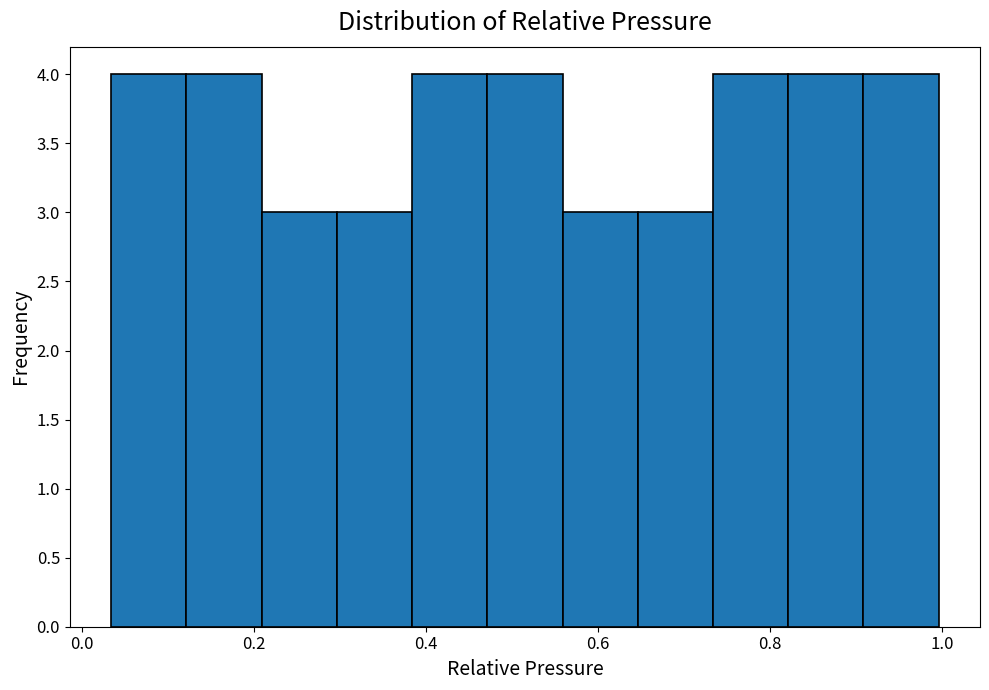

Reading left to right, list every bar in this chart as the range it spans on the x-axis followed by its height. Neither the bar edges nor the heights are printed on the chart, so give them approximately, as read against the axes.

0.04 to 0.12: 4
0.12 to 0.20: 4
0.20 to 0.30: 3
0.30 to 0.38: 3
0.38 to 0.48: 4
0.48 to 0.56: 4
0.56 to 0.64: 3
0.64 to 0.74: 3
0.74 to 0.82: 4
0.82 to 0.90: 4
0.90 to 1.00: 4